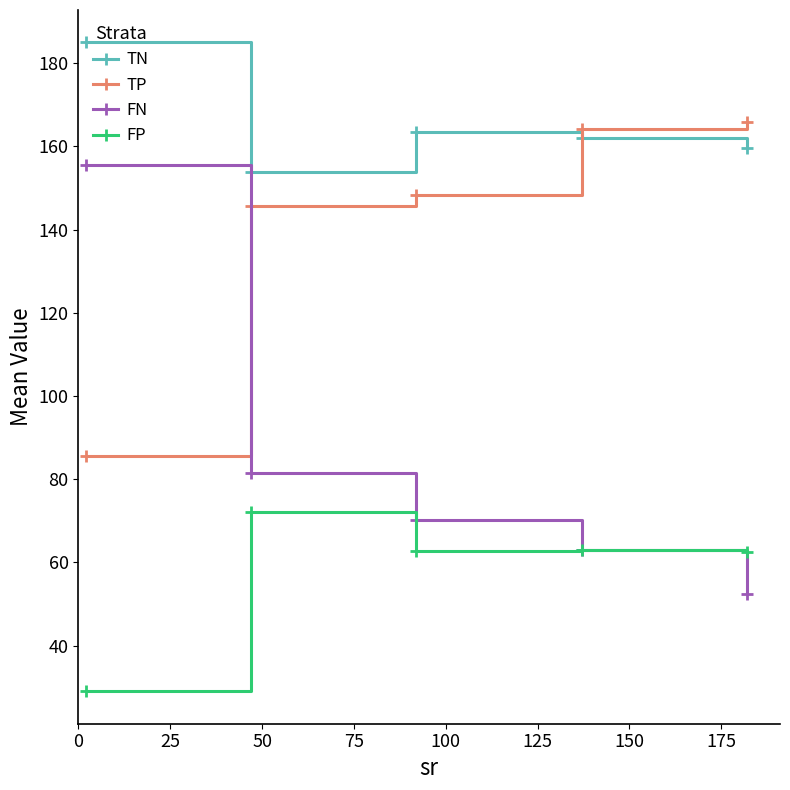

True or false: FP has more than 0 points higher than both neighbors.

True